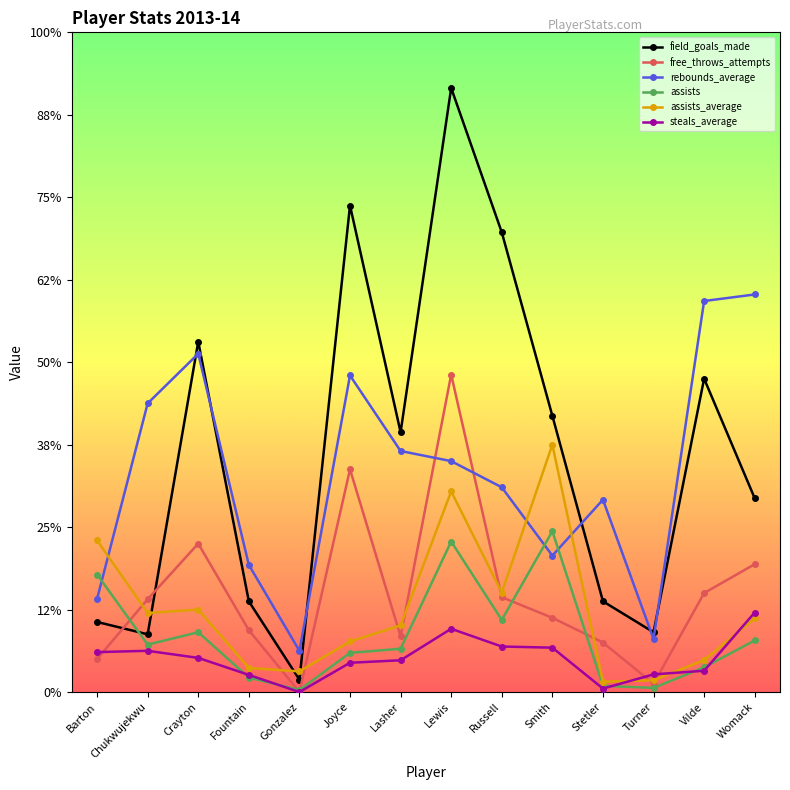

What is the sum of all free_throws_attempts values?

672.0